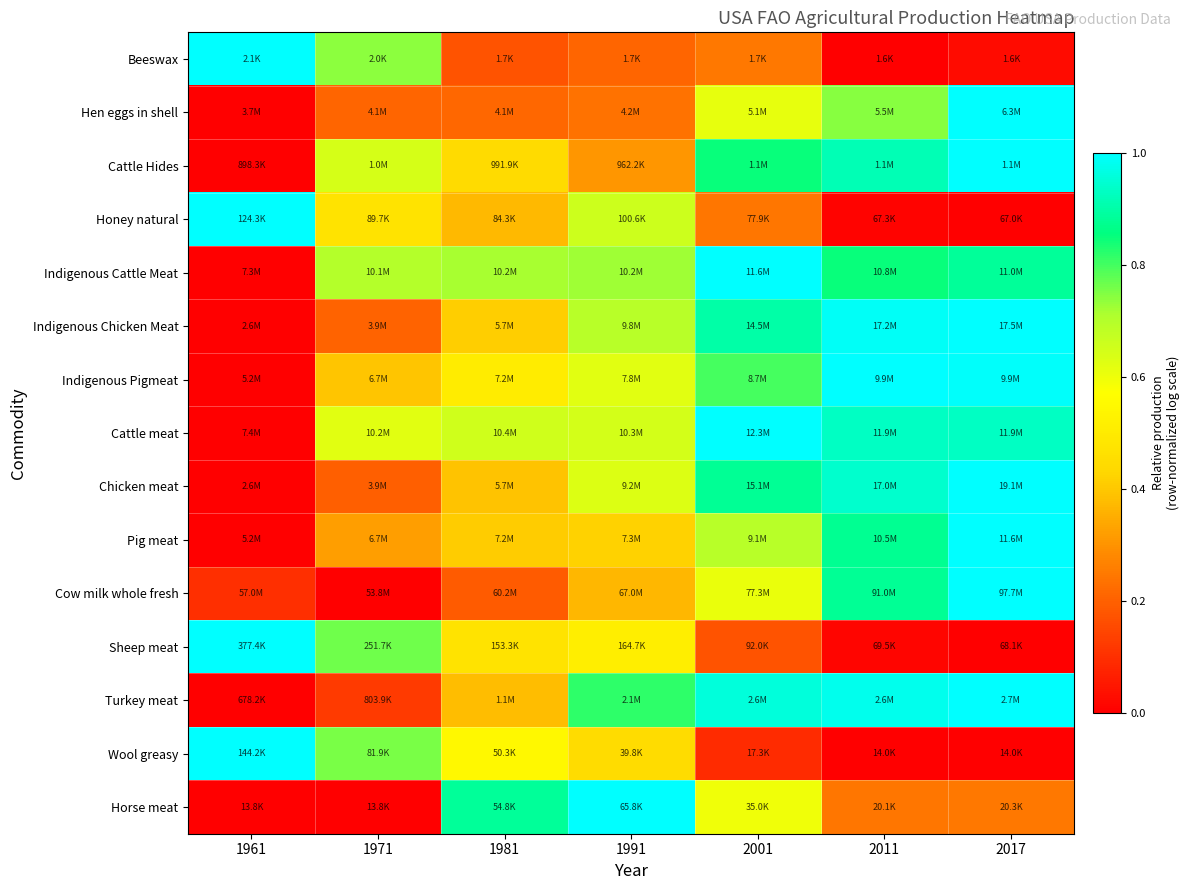

Reading left to right, list all the values displayed in this chart.

Beeswax: 1961=1.0	1971=0.7	1981=0.2	1991=0.2	2001=0.2	2011=0.0	2017=0.0
Hen eggs in shell: 1961=0.0	1971=0.2	1981=0.2	1991=0.2	2001=0.6	2011=0.7	2017=1.0
Cattle Hides: 1961=0.0	1971=0.6	1981=0.4	1991=0.3	2001=0.8	2011=0.9	2017=1.0
Honey natural: 1961=1.0	1971=0.5	1981=0.4	1991=0.7	2001=0.2	2011=0.0	2017=0.0
Indigenous Cattle Meat: 1961=0.0	1971=0.7	1981=0.7	1991=0.7	2001=1.0	2011=0.8	2017=0.9
Indigenous Chicken Meat: 1961=0.0	1971=0.2	1981=0.4	1991=0.7	2001=0.9	2011=1.0	2017=1.0
Indigenous Pigmeat: 1961=0.0	1971=0.4	1981=0.5	1991=0.6	2001=0.8	2011=1.0	2017=1.0
Cattle meat: 1961=0.0	1971=0.6	1981=0.7	1991=0.6	2001=1.0	2011=0.9	2017=0.9
Chicken meat: 1961=0.0	1971=0.2	1981=0.4	1991=0.6	2001=0.9	2011=0.9	2017=1.0
Pig meat: 1961=0.0	1971=0.3	1981=0.4	1991=0.4	2001=0.7	2011=0.9	2017=1.0
Cow milk whole fresh: 1961=0.1	1971=0.0	1981=0.2	1991=0.4	2001=0.6	2011=0.9	2017=1.0
Sheep meat: 1961=1.0	1971=0.8	1981=0.5	1991=0.5	2001=0.2	2011=0.0	2017=0.0
Turkey meat: 1961=0.0	1971=0.1	1981=0.4	1991=0.8	2001=1.0	2011=1.0	2017=1.0
Wool greasy: 1961=1.0	1971=0.8	1981=0.5	1991=0.4	2001=0.1	2011=0.0	2017=0.0
Horse meat: 1961=0.0	1971=0.0	1981=0.9	1991=1.0	2001=0.6	2011=0.2	2017=0.2